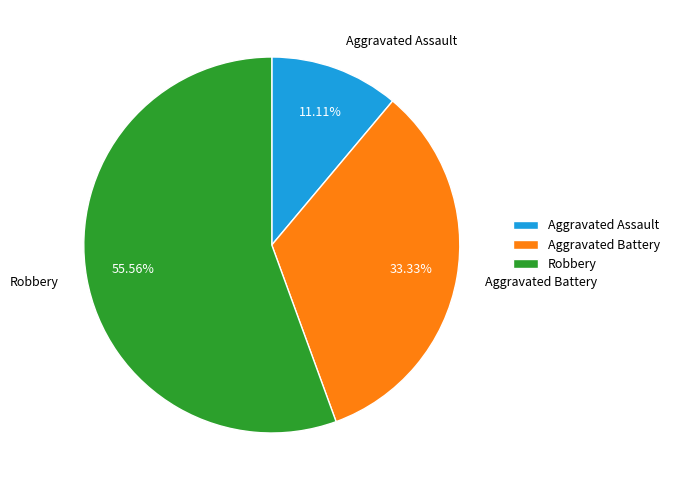

How many slices are in this pie chart?

3